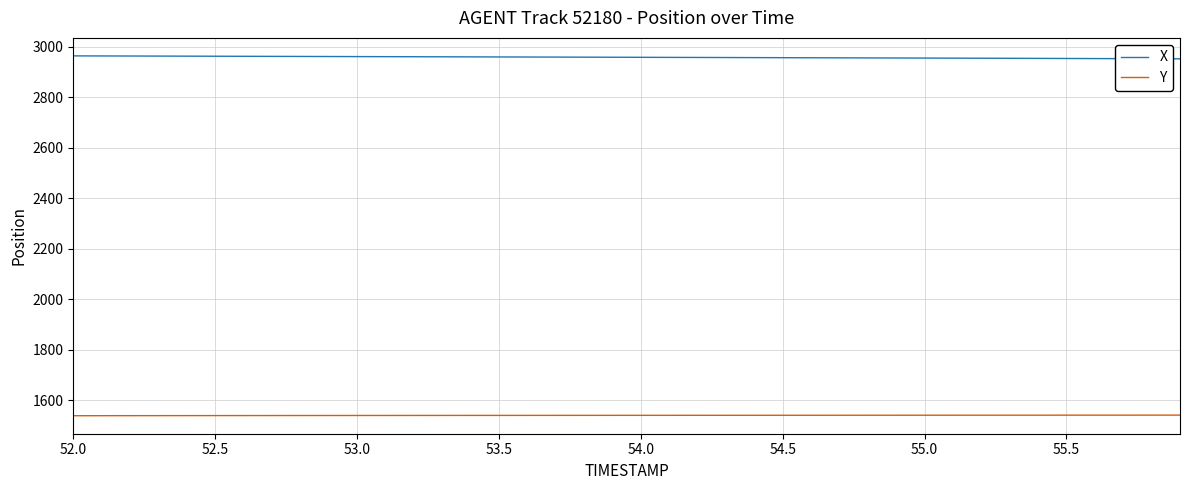

List the series in order of their peak value, lowest first.

Y, X